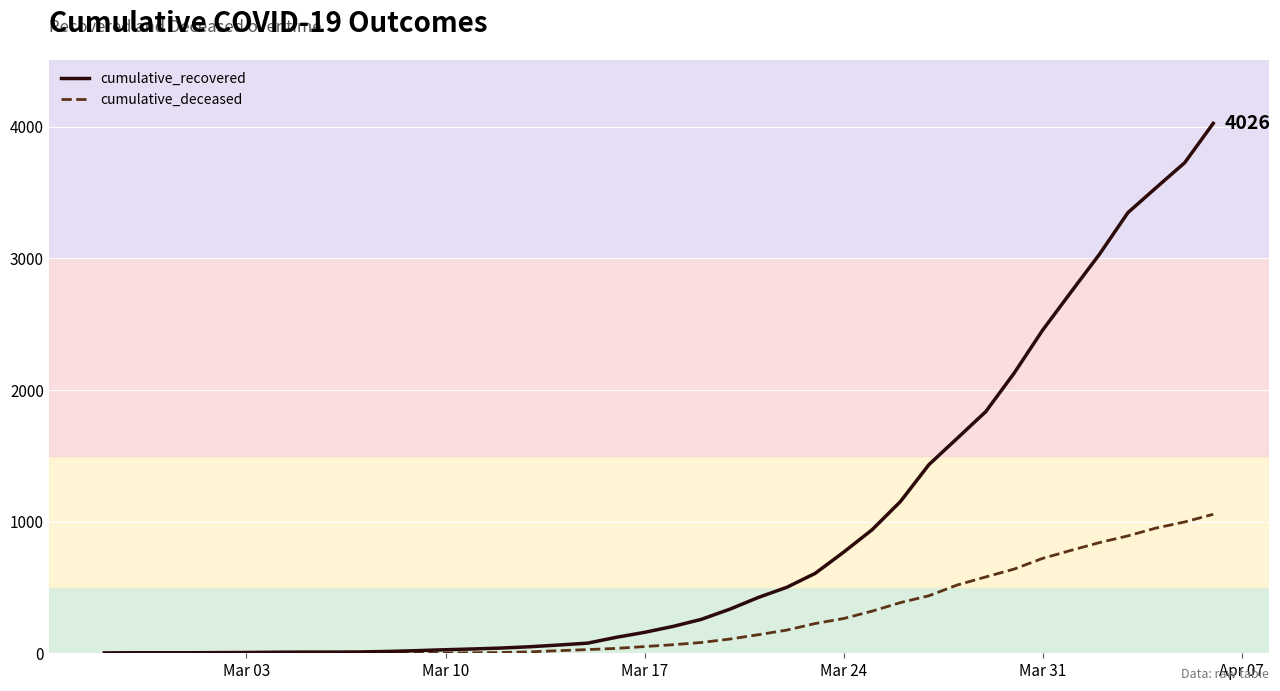

Which series has the largest range (max minus min)?

cumulative_recovered